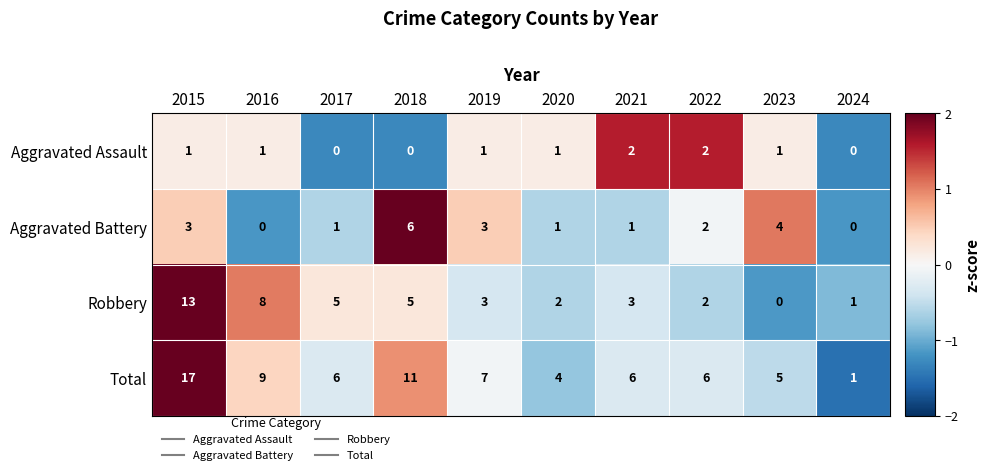

Between 2020 and 2022, which series saw the biggest shift?

Total